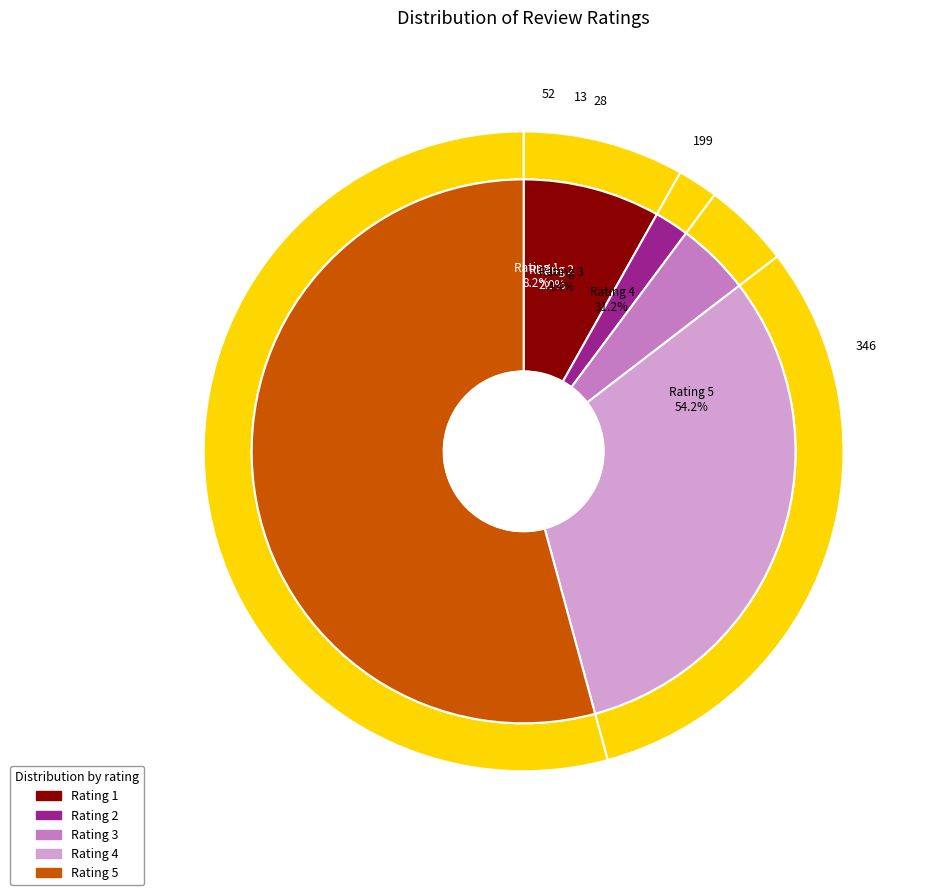

Rank the categories by value from highest to lowest.

Rating 5, Rating 4, Rating 1, Rating 3, Rating 2